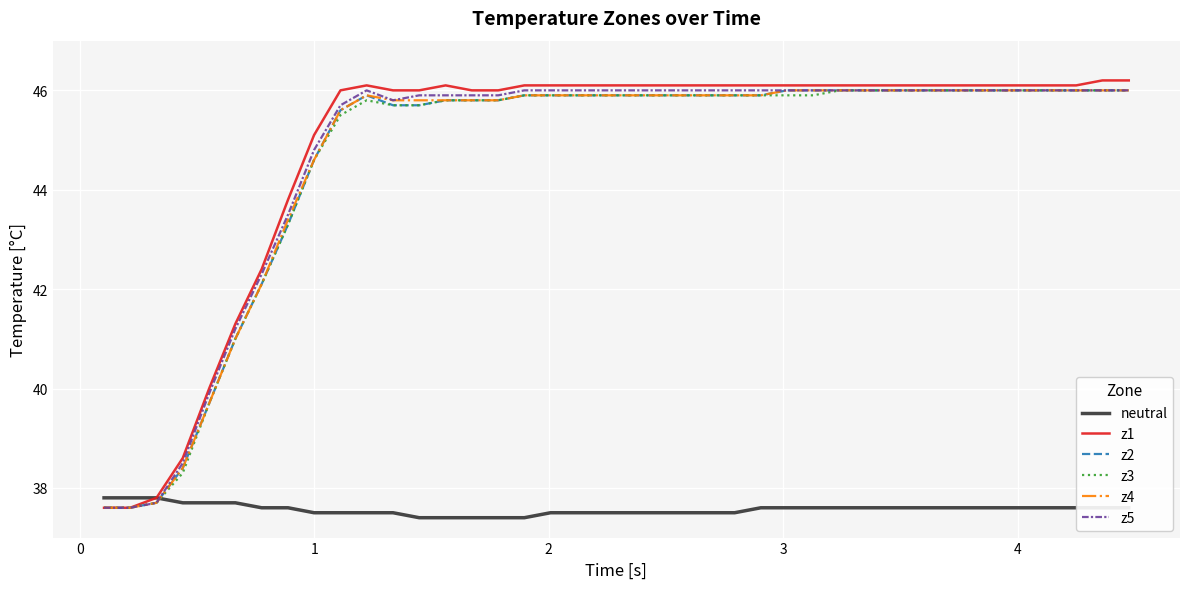

Reading right to left, what are all the values shown in this chart?

neutral: 37.6	37.6	37.6	37.6	37.6	37.6	37.6	37.6	37.6	37.6	37.6	37.6	37.6	37.6	37.6	37.5	37.5	37.5	37.5	37.5	37.5	37.5	37.5	37.4	37.4	37.4	37.4	37.4	37.5	37.5	37.5	37.5	37.6	37.6	37.7	37.7	37.7	37.8	37.8	37.8
z1: 46.2	46.2	46.1	46.1	46.1	46.1	46.1	46.1	46.1	46.1	46.1	46.1	46.1	46.1	46.1	46.1	46.1	46.1	46.1	46.1	46.1	46.1	46.1	46.1	46.0	46.0	46.1	46.0	46.0	46.1	46.0	45.1	43.8	42.4	41.3	40.0	38.6	37.8	37.6	37.6
z2: 46.0	46.0	46.0	46.0	46.0	46.0	46.0	46.0	46.0	46.0	46.0	46.0	46.0	46.0	45.9	45.9	45.9	45.9	45.9	45.9	45.9	45.9	45.9	45.9	45.8	45.8	45.8	45.7	45.7	45.9	45.6	44.6	43.3	42.1	41.0	39.7	38.4	37.7	37.6	37.6
z3: 46.0	46.0	46.0	46.0	46.0	46.0	46.0	46.0	46.0	46.0	46.0	46.0	45.9	45.9	45.9	45.9	45.9	45.9	45.9	45.9	45.9	45.9	45.9	45.9	45.8	45.8	45.8	45.7	45.7	45.8	45.5	44.6	43.3	42.1	41.0	39.7	38.3	37.7	37.6	37.6
z4: 46.0	46.0	46.0	46.0	46.0	46.0	46.0	46.0	46.0	46.0	46.0	46.0	46.0	46.0	45.9	45.9	45.9	45.9	45.9	45.9	45.9	45.9	45.9	45.9	45.8	45.8	45.8	45.8	45.8	45.9	45.6	44.6	43.4	42.1	41.0	39.7	38.4	37.7	37.6	37.6
z5: 46.0	46.0	46.0	46.0	46.0	46.0	46.0	46.0	46.0	46.0	46.0	46.0	46.0	46.0	46.0	46.0	46.0	46.0	46.0	46.0	46.0	46.0	46.0	46.0	45.9	45.9	45.9	45.9	45.8	46.0	45.7	44.8	43.5	42.3	41.2	39.9	38.5	37.7	37.6	37.6